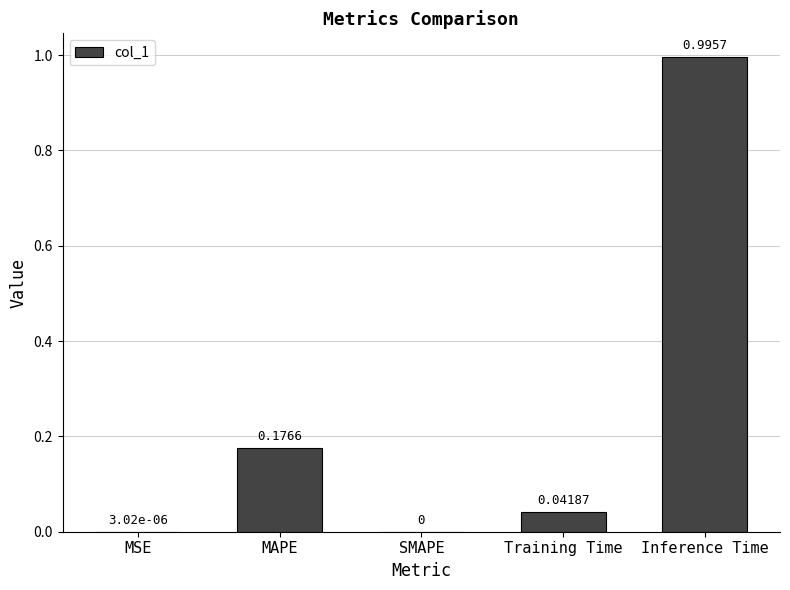

How many distinct data groups are displayed?

1